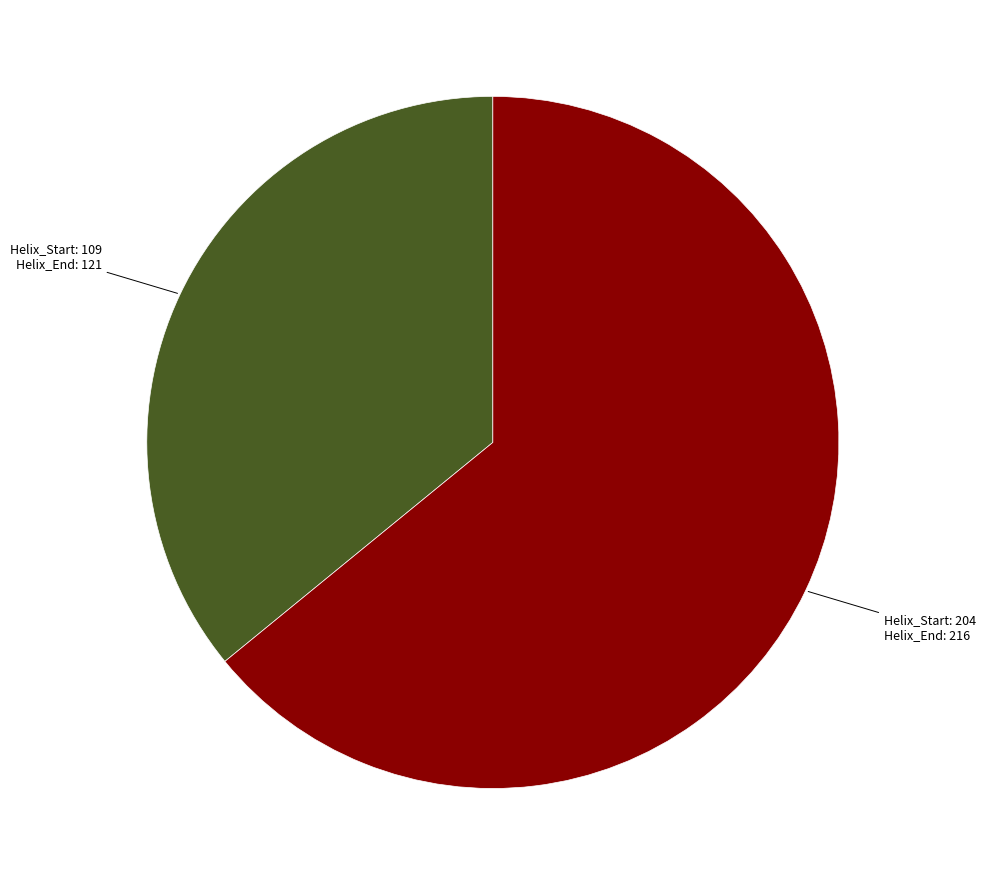

How many slices are in this pie chart?

2